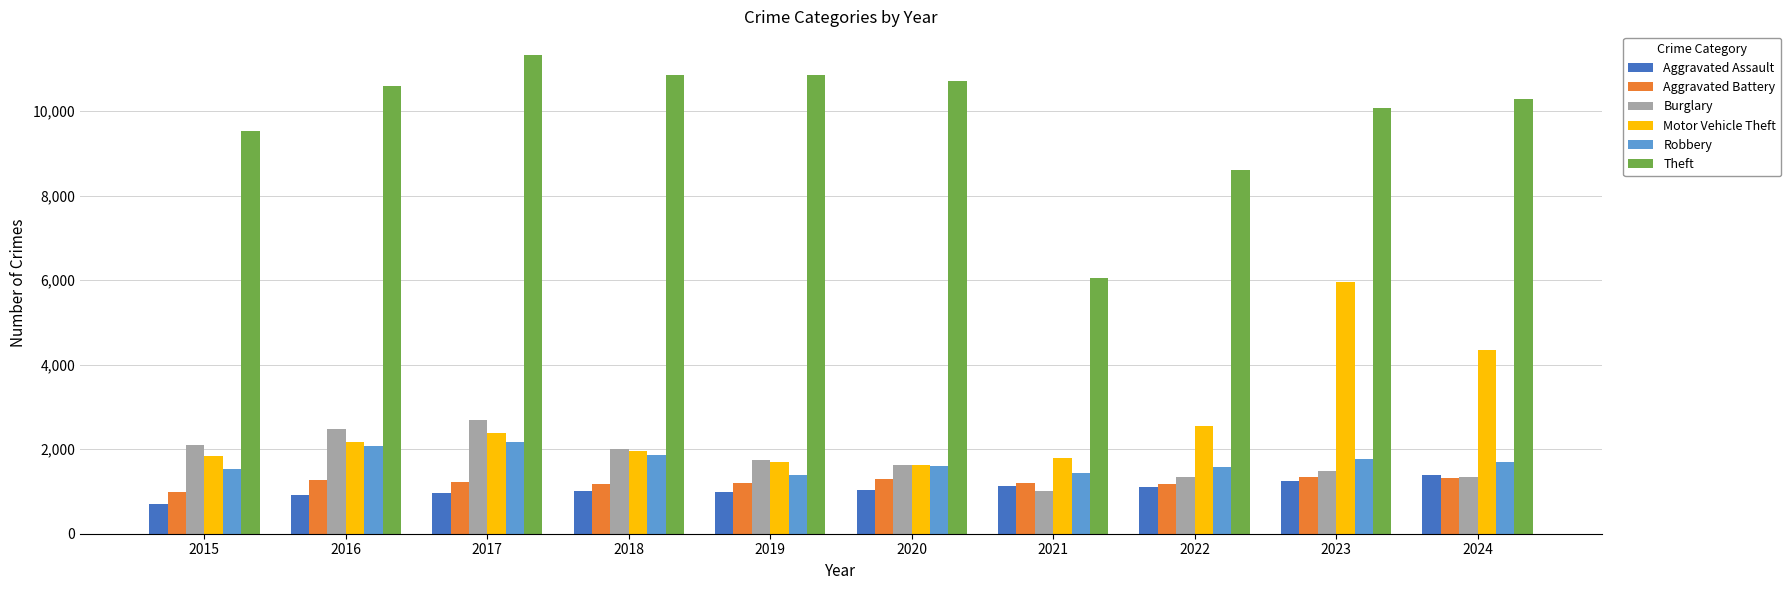

Between 2019 and 2024, which series saw the biggest shift?

Motor Vehicle Theft